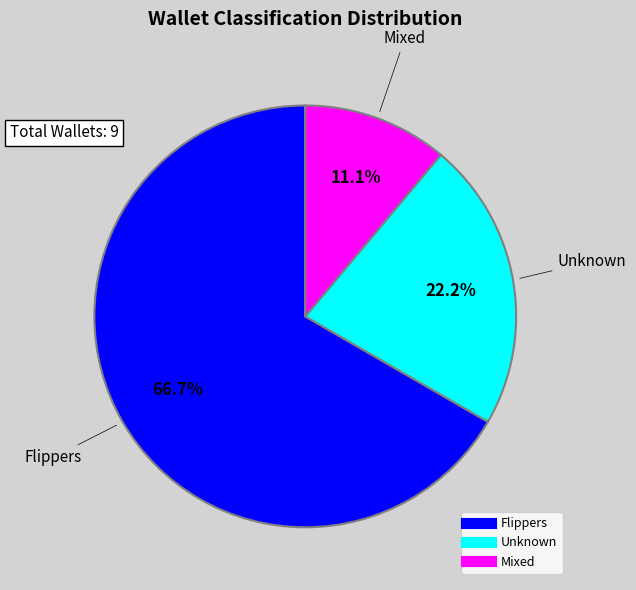

Which has a higher value, Unknown or Mixed?

Unknown